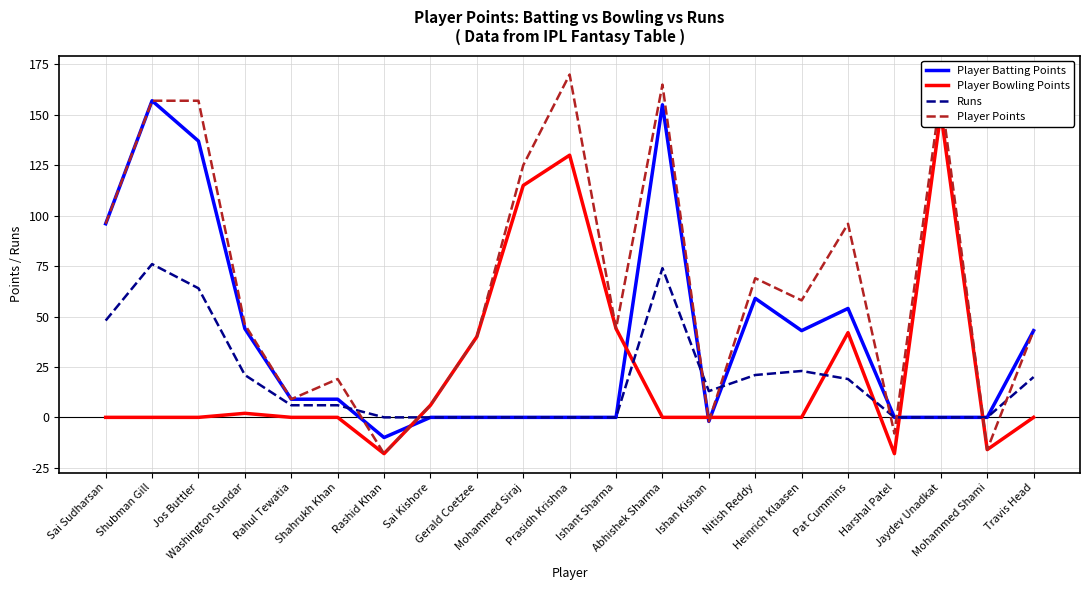

What is the label of the 3rd point from the right?

Jaydev Unadkat